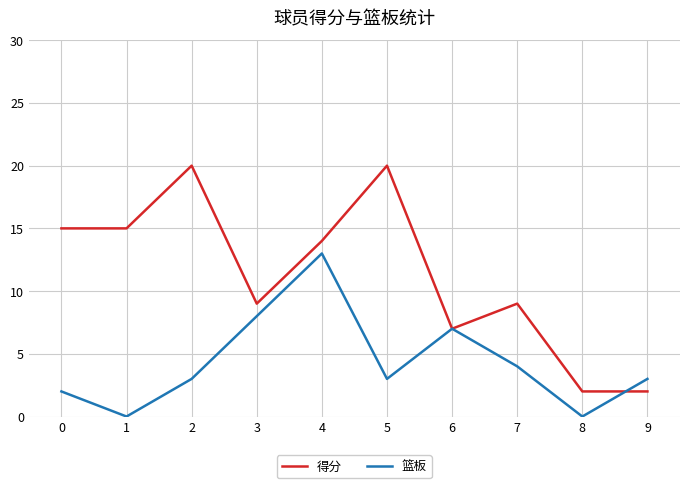

What are all the series names shown in the legend?

得分, 篮板